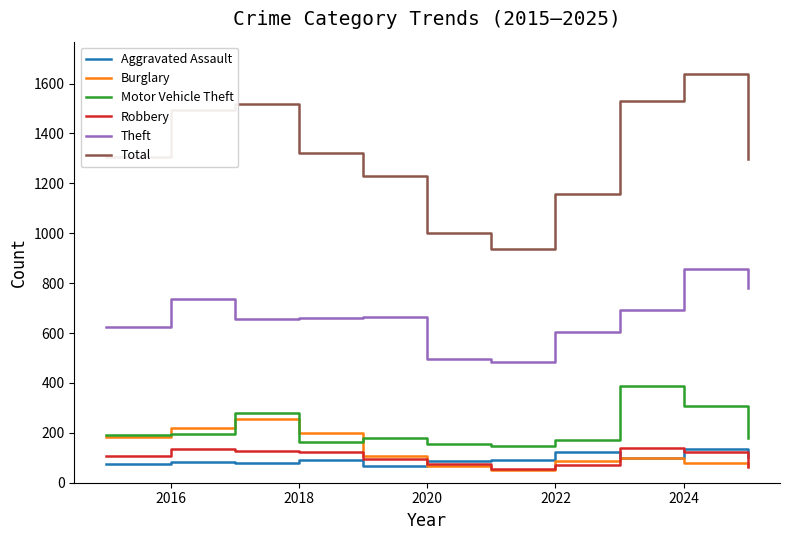

Which series has the largest total across all categories?

Total